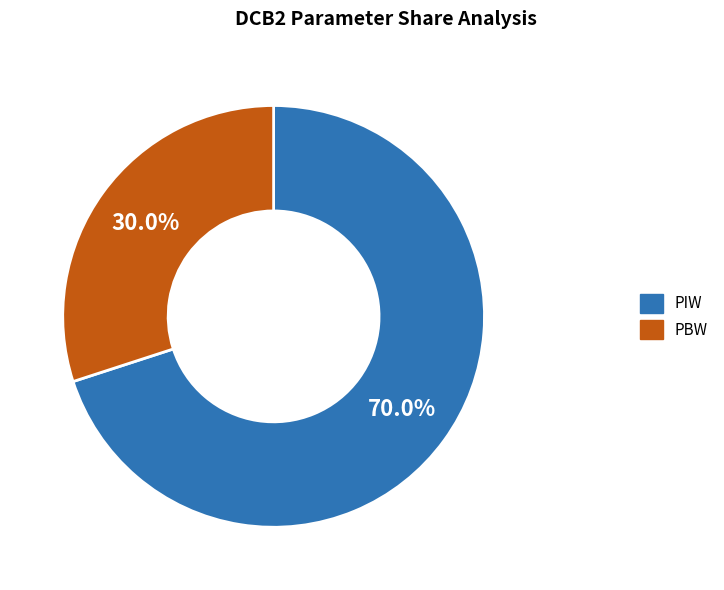

Rank the categories by value from lowest to highest.

PBW, PIW